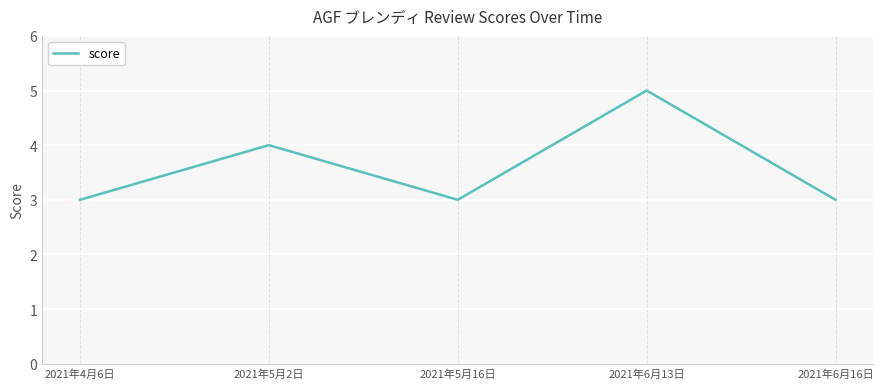

What is the sum of all values?

18